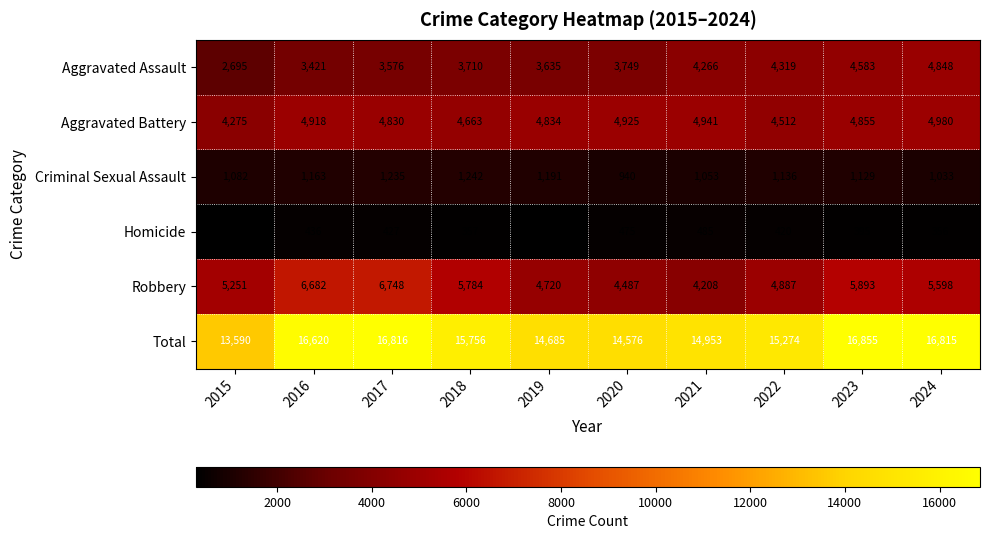

Which series has the widest spread of values?

Total